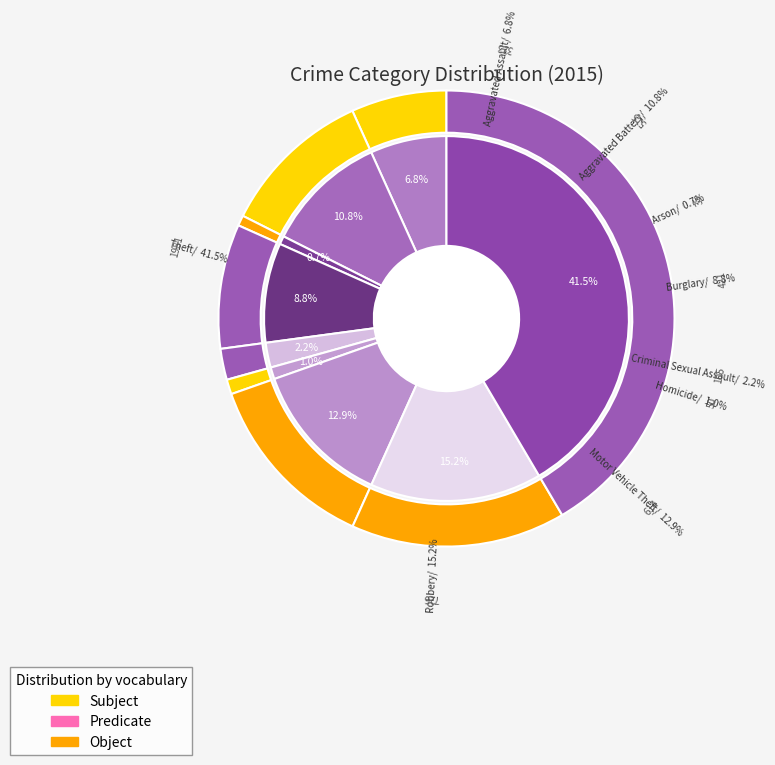

Which category has the biggest portion of the pie?

Theft